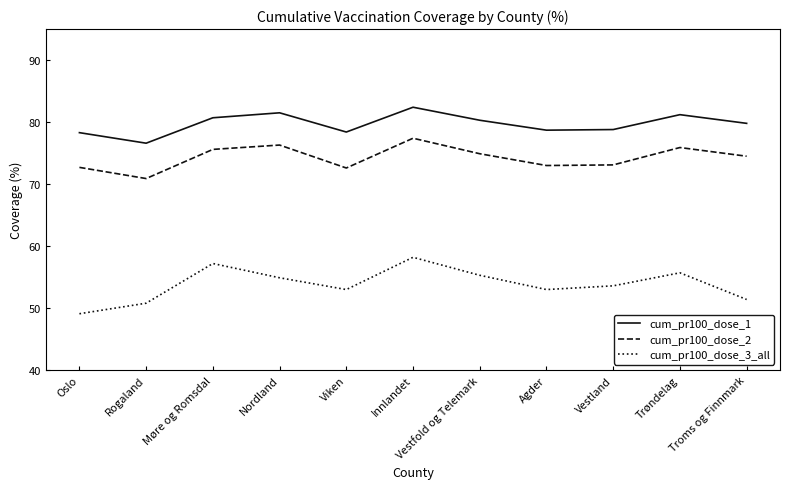

What is the difference between the cum_pr100_dose_3_all values at Vestfold og Telemark and Trøndelag?

0.4